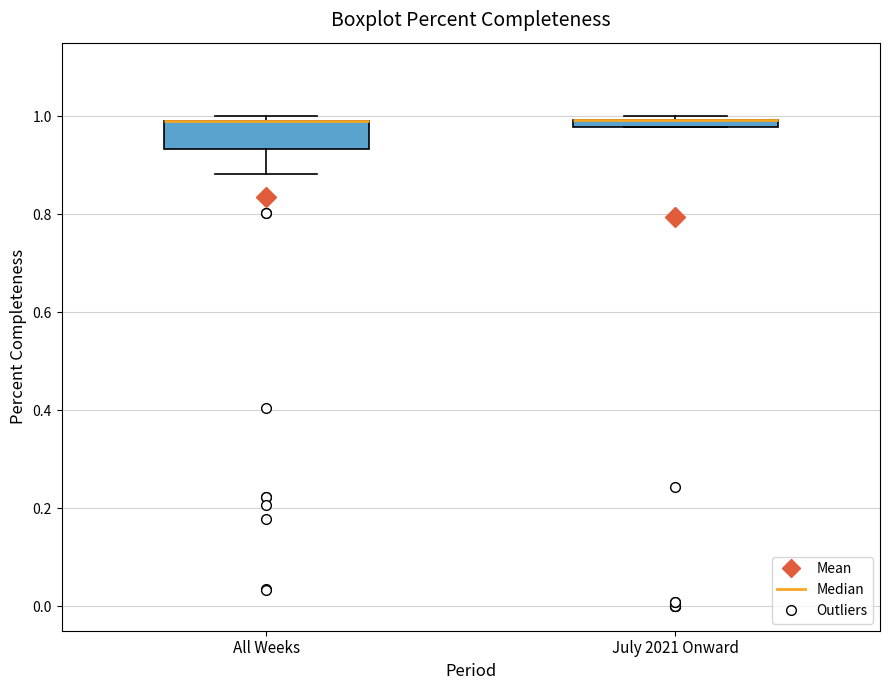

Where is the upper edge of the box for July 2021 Onward on the y-axis? The values are not printed on the chart, so give them approximately, as read against the axis.

1.00